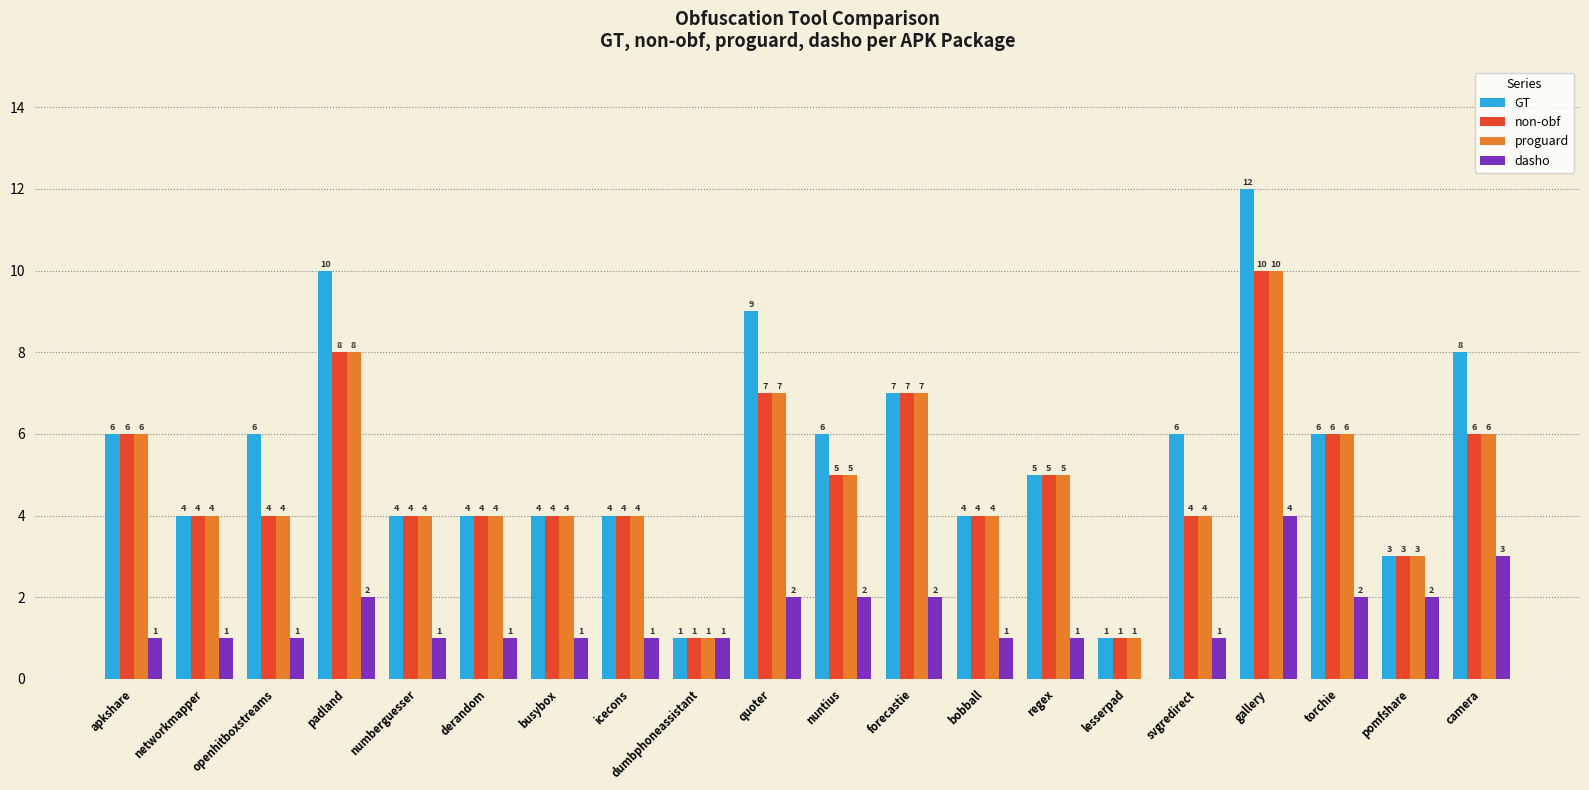

Are the bars horizontal?

No